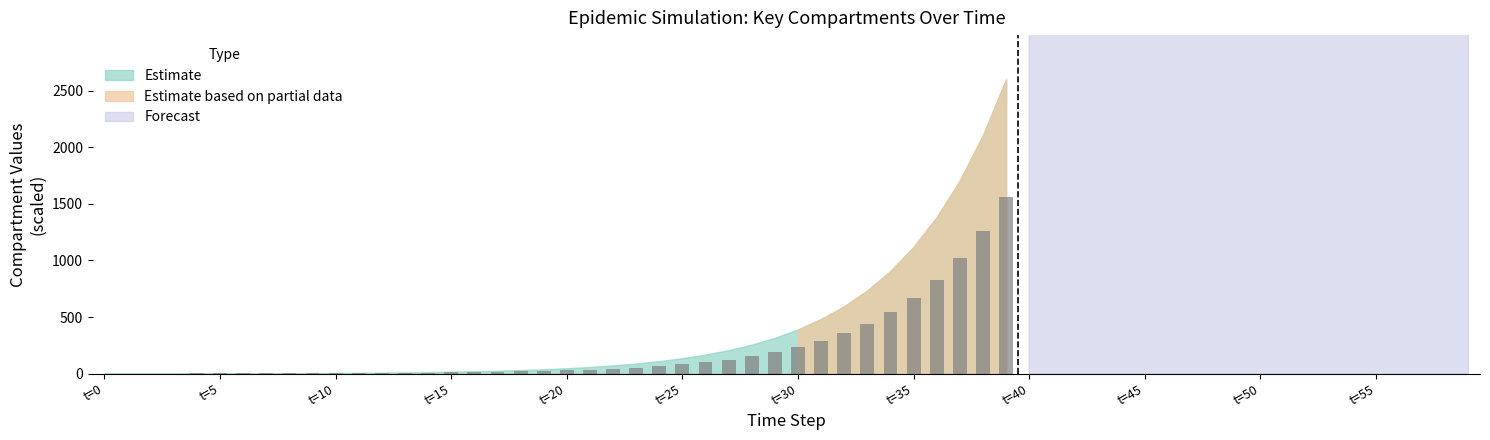

What is the greatest value displayed?

1561.5